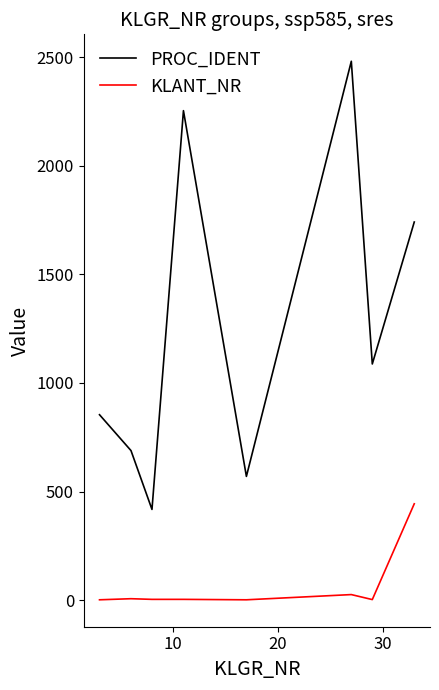

Which series has the widest spread of values?

PROC_IDENT